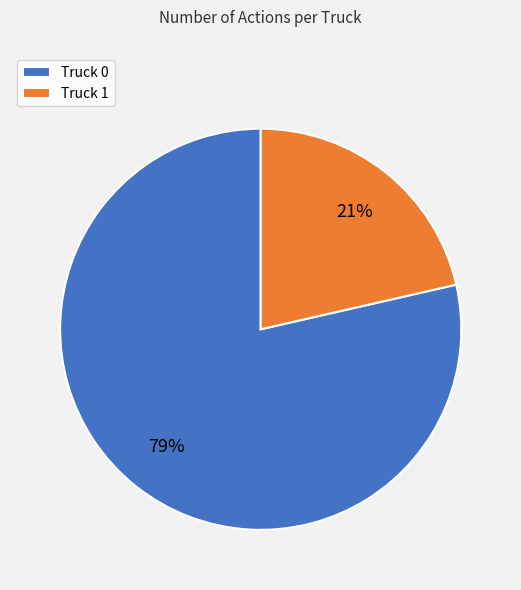

Count the number of slices in the pie.

2